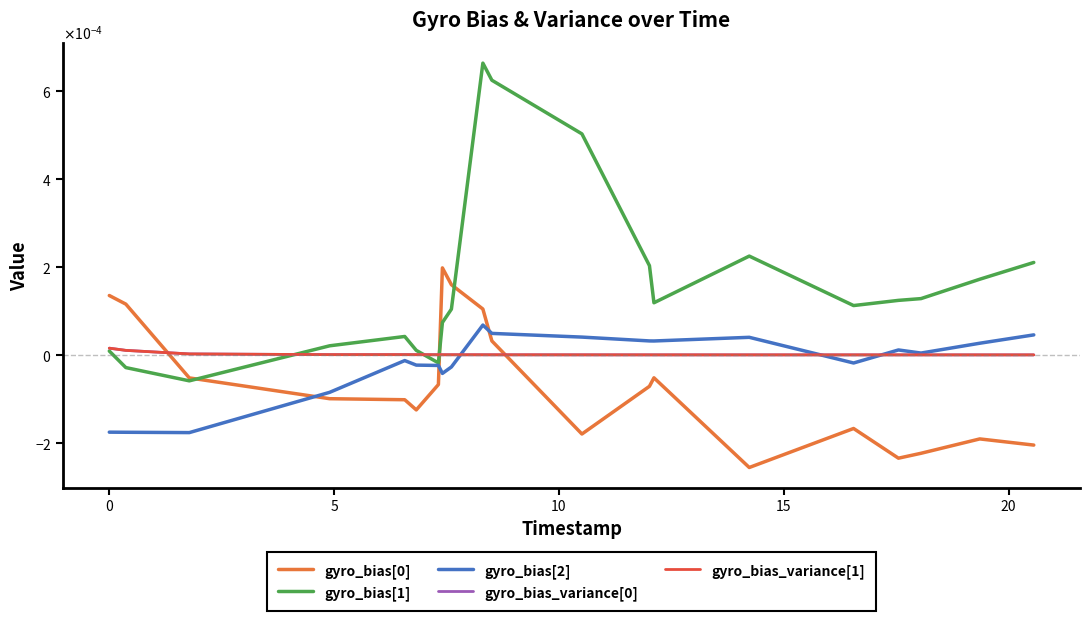

Is this an area chart (filled region under the line)?

No